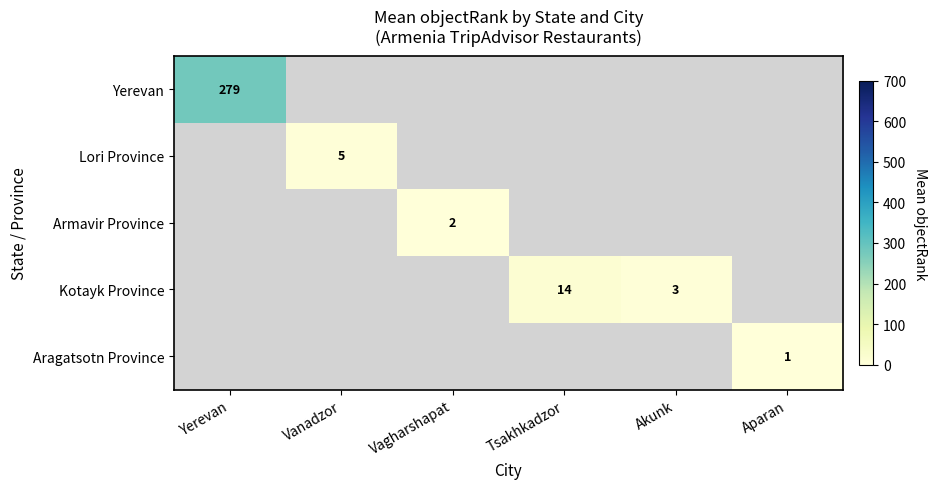

What is the greatest value displayed?

279.1